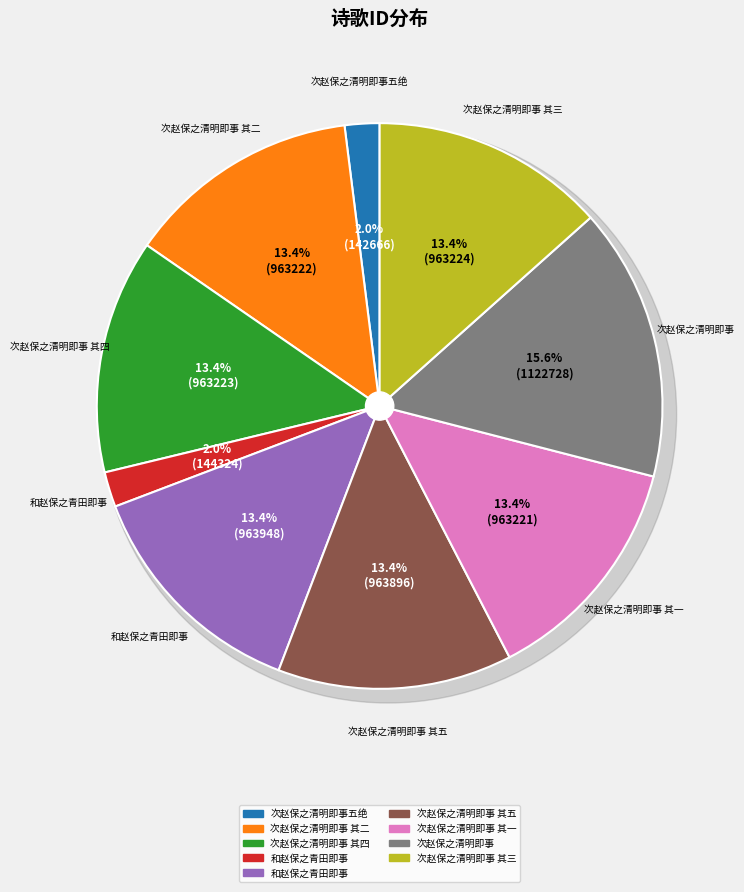

How many segments does this pie chart have?

9